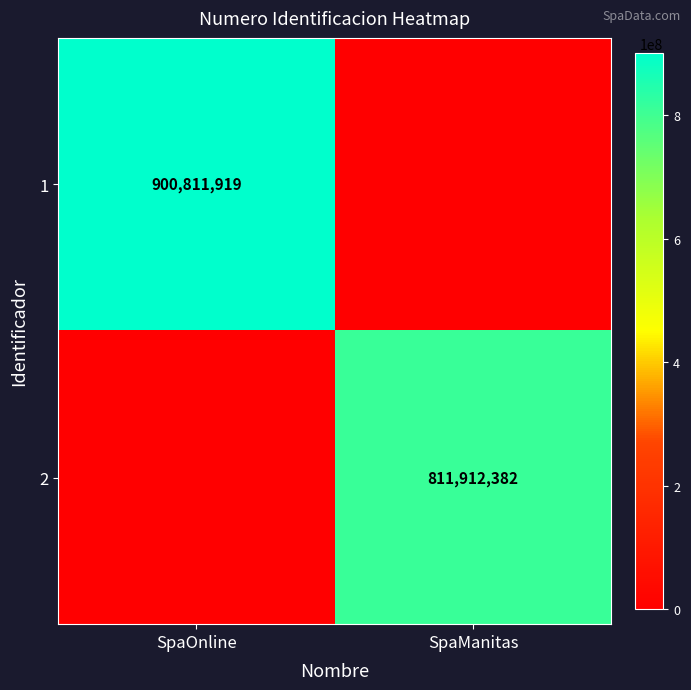

The 1 series shows 900811919 at SpaOnline. True or false?

True